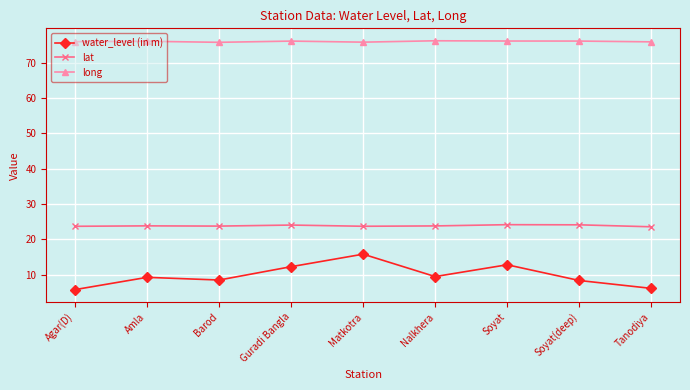

How many interior local peaks does the water_level (in m) series have?

3